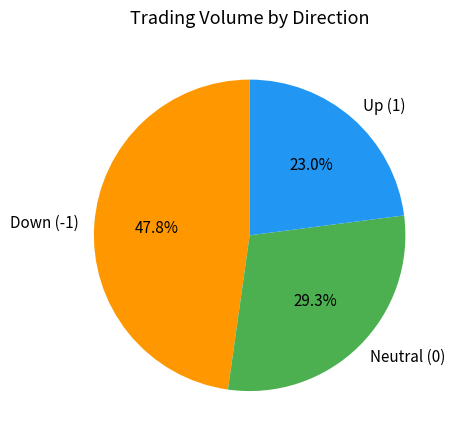

What percentage is NOT represented by Down (-1)?

52.2%